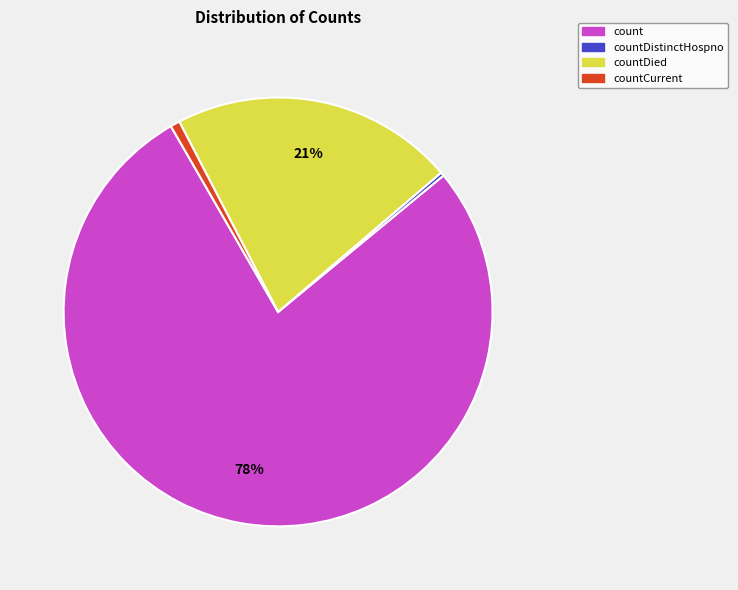

To the nearest percent, what is the average slice percentage?

25%